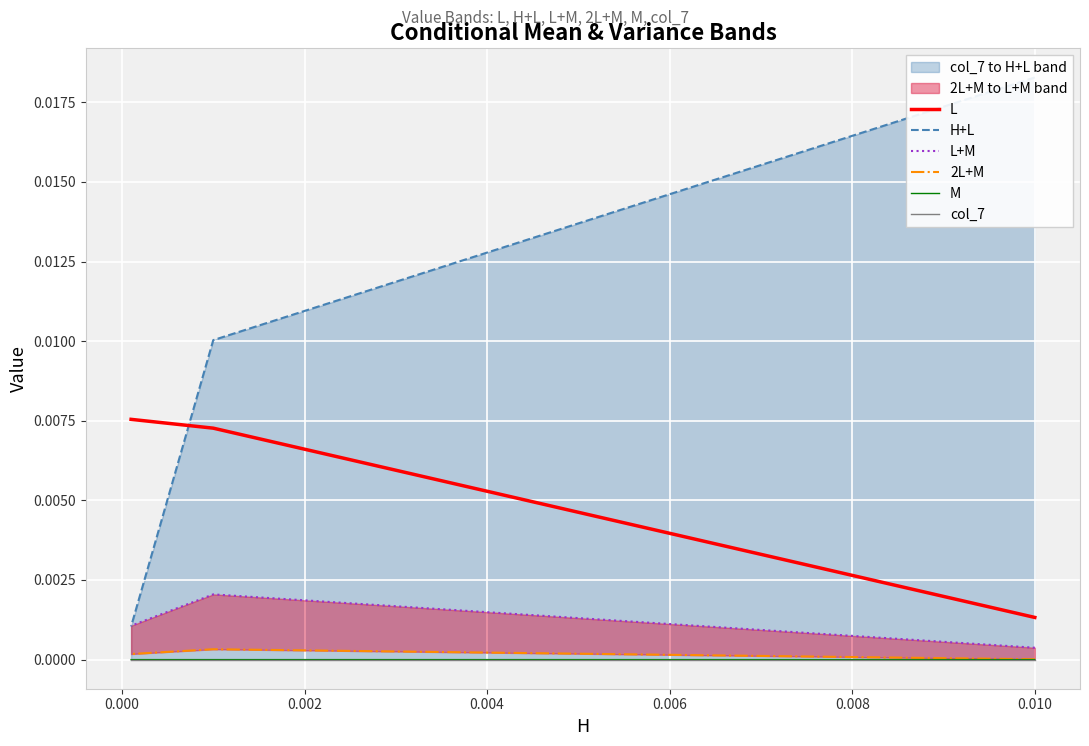

Which series has the largest total across all categories?

H+L